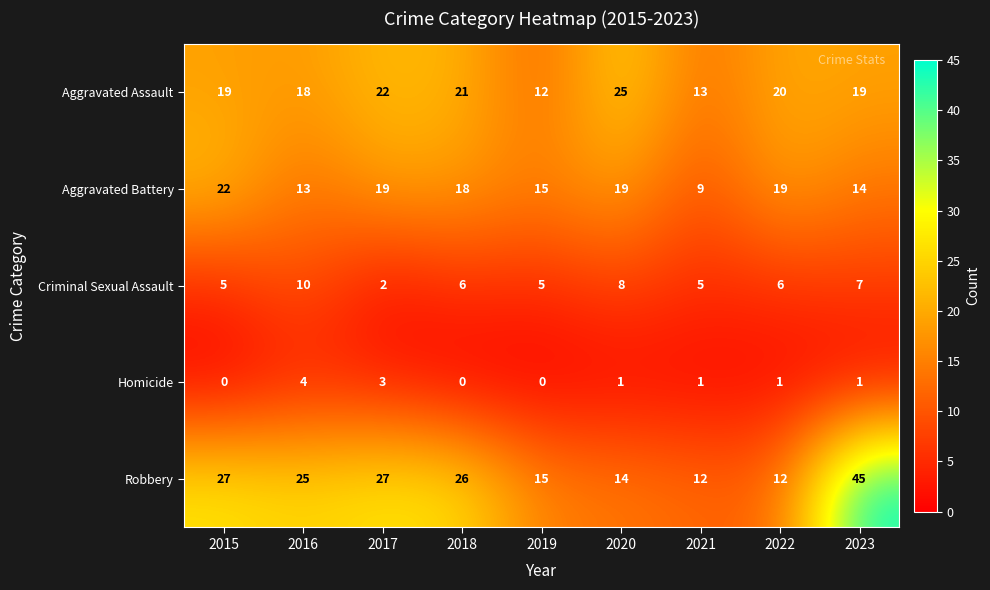

What is the minimum value for Aggravated Assault?

12